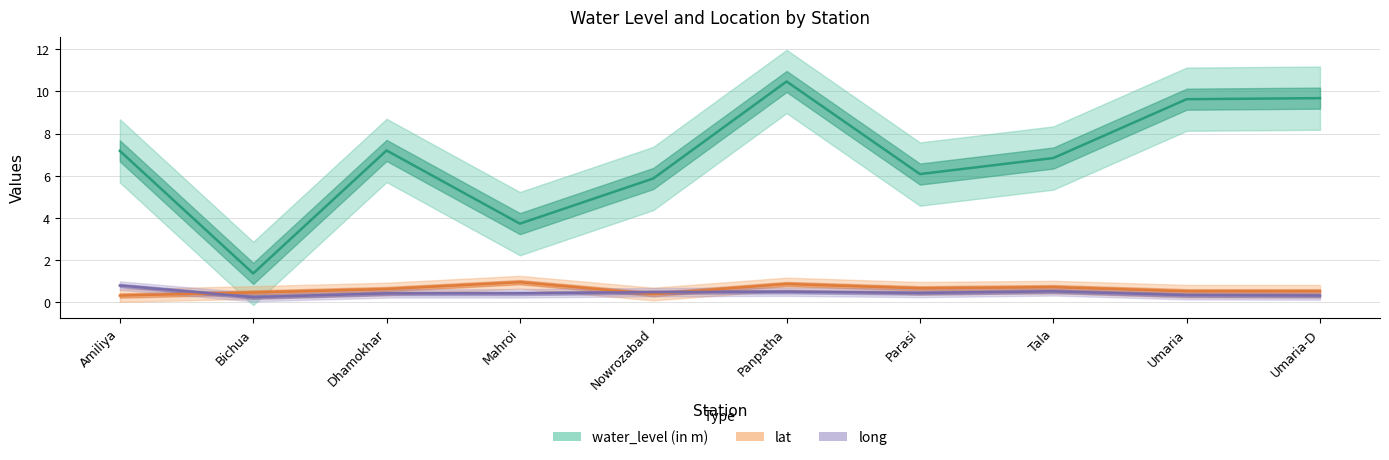

At how many categories does at least one series exceed 7?

5